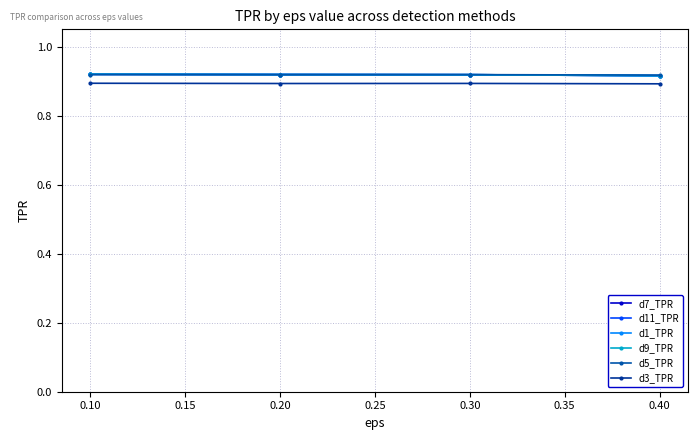

Is it true that d5_TPR equals 0.9 at 0.40?

True